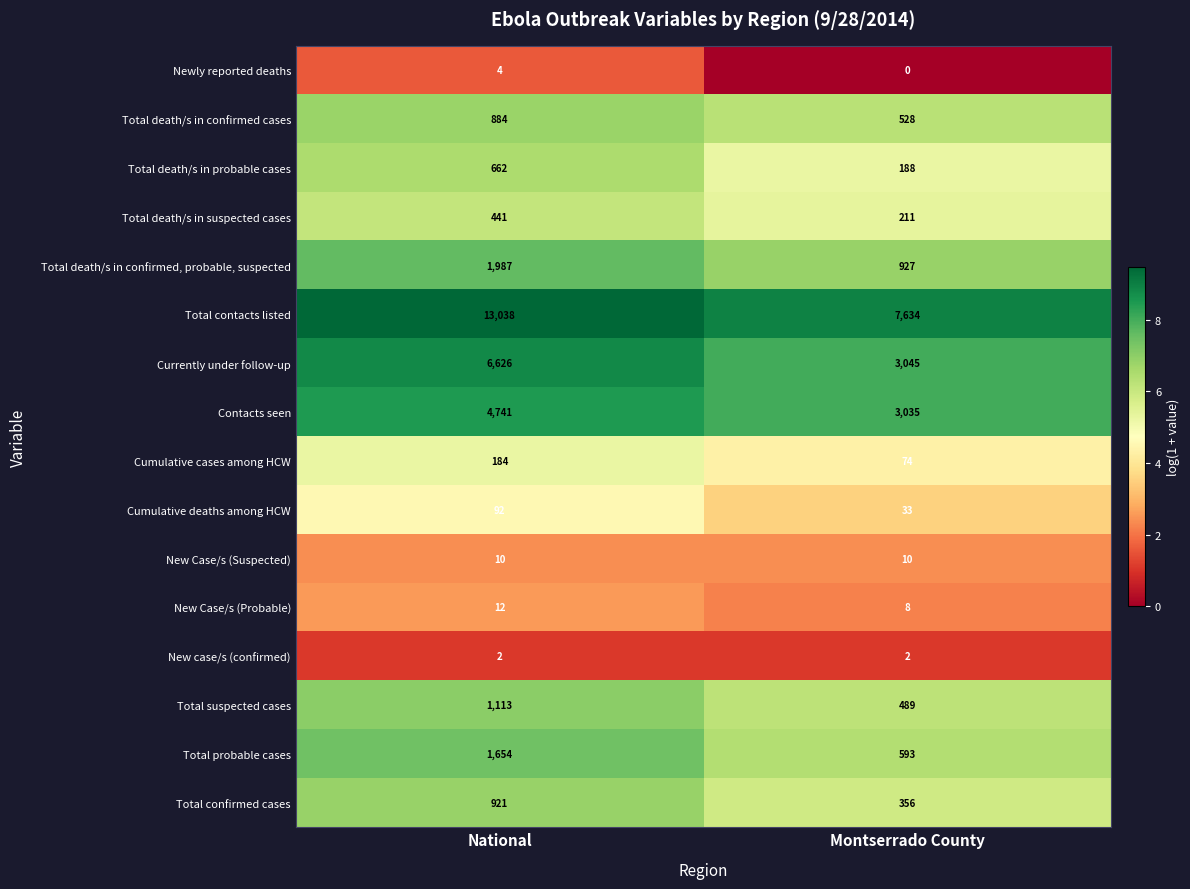

Between National and Montserrado County, which series saw the biggest shift?

Total contacts listed